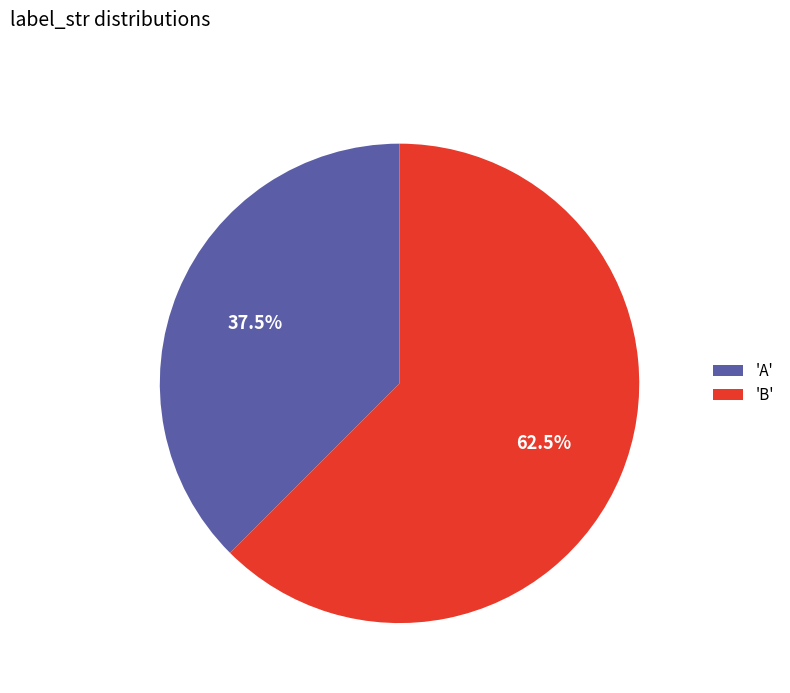

Approximately how many times larger is the value at 'B' compared to 'A'?

1.7